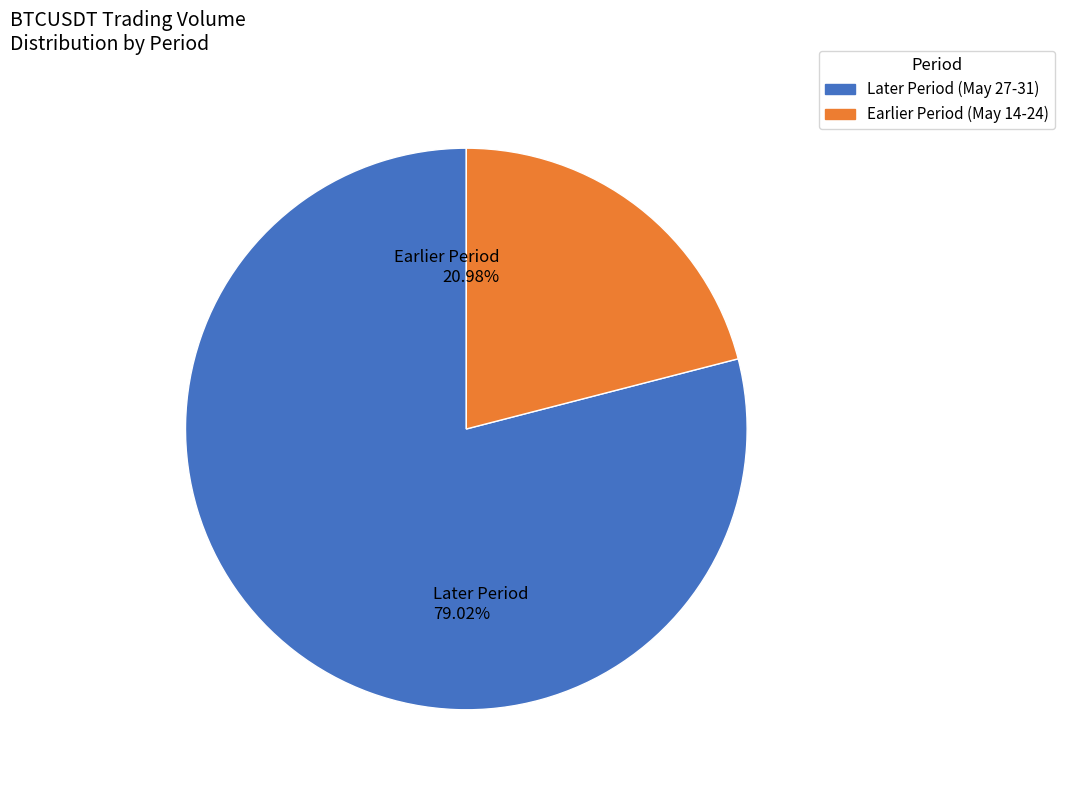

How many segments does this pie chart have?

2